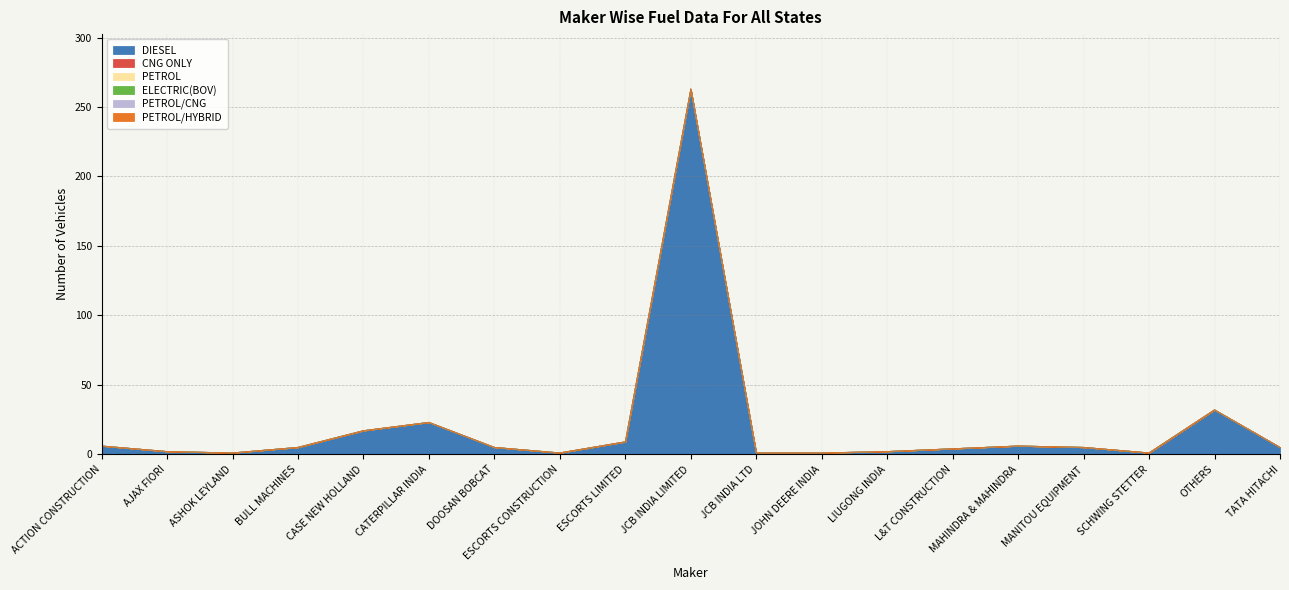

Rank the series at ESCORTS LIMITED from lowest to highest value.

CNG ONLY, PETROL, ELECTRIC(BOV), PETROL/CNG, PETROL/HYBRID, DIESEL